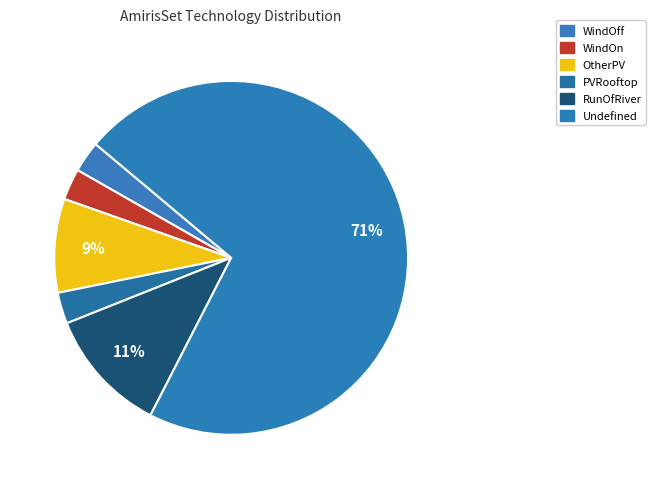

To the nearest percent, what portion does OtherPV represent?

9%